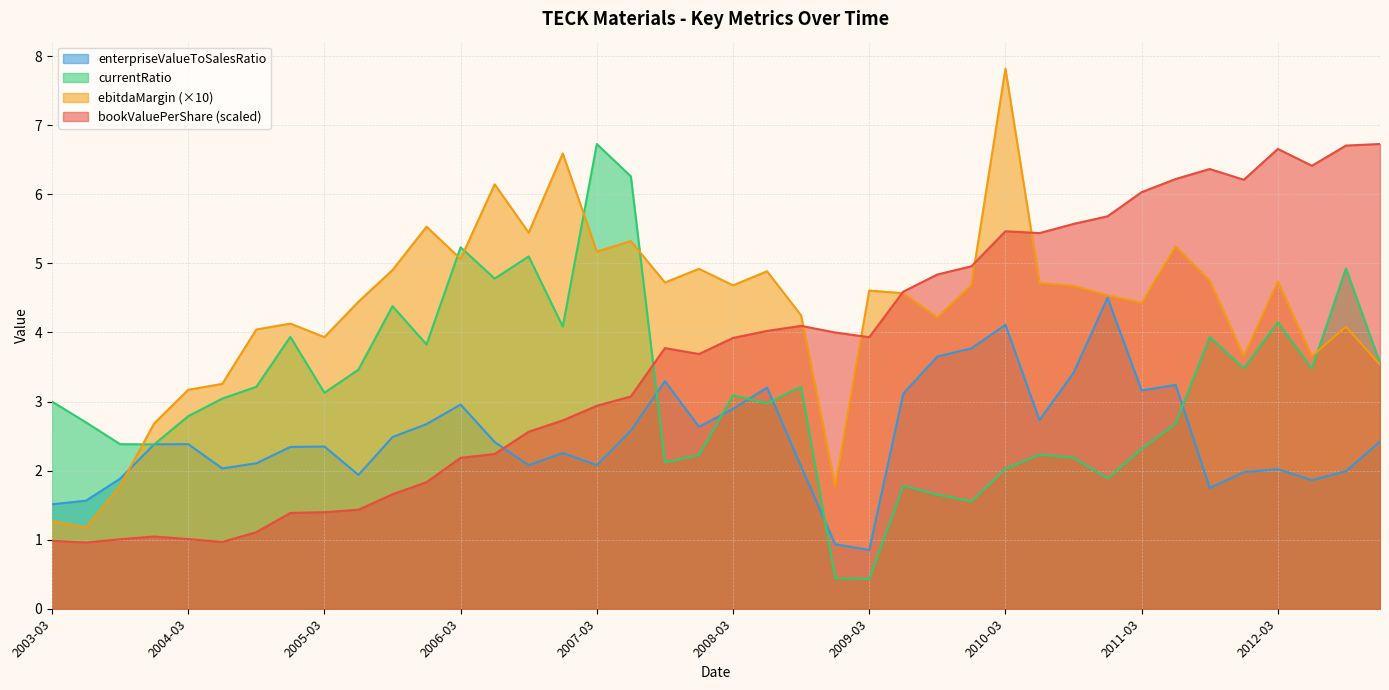

Read the enterpriseValueToSalesRatio value at 2006-03.

3.0